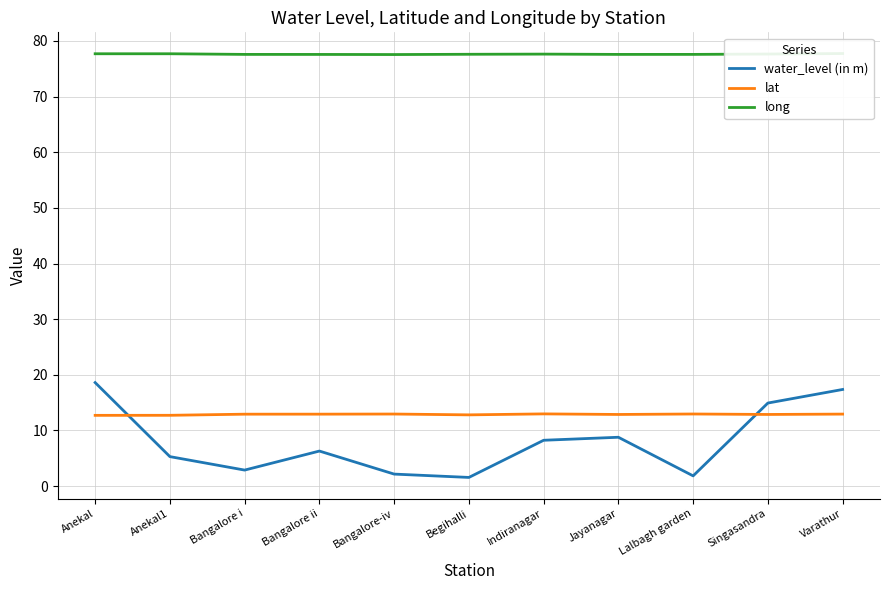

In long, how many points are higher than both neighbors (excluding endpoints)?

1